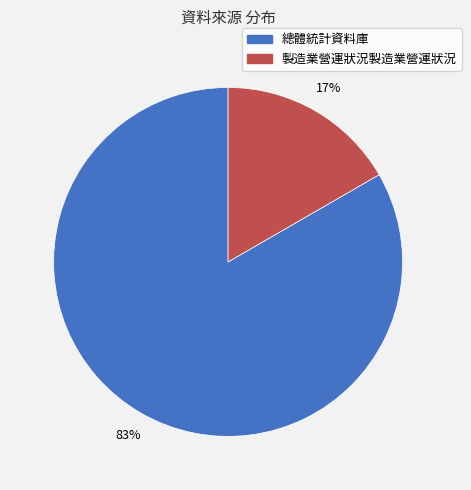

To the nearest percent, what is the average slice percentage?

50%